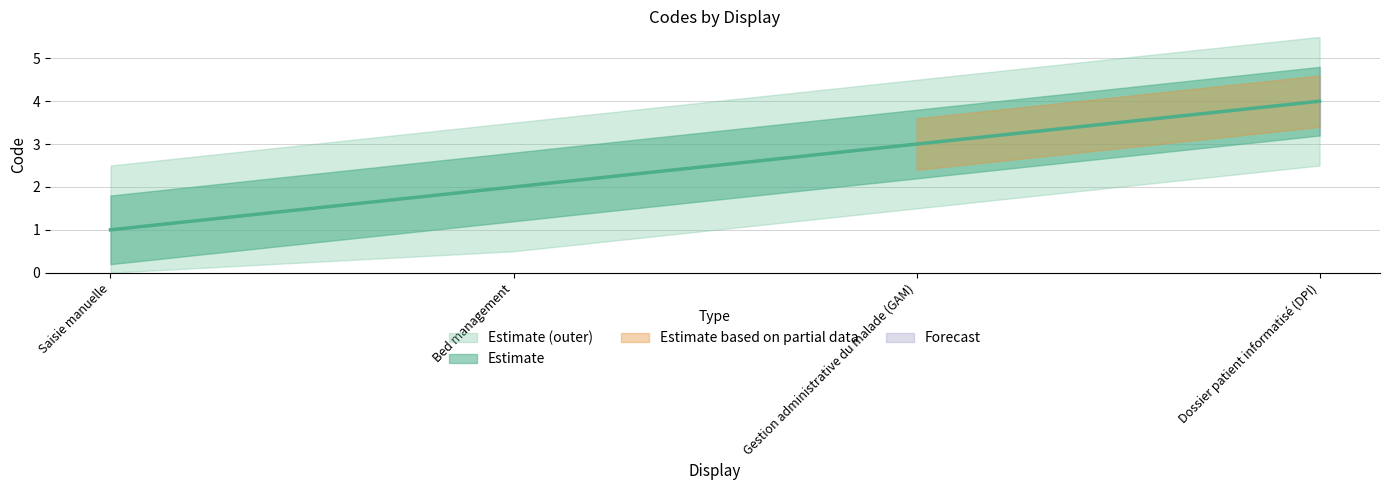

List the labels in order of value, smallest first.

Saisie manuelle, Bed management, Gestion administrative du malade (GAM), Dossier patient informatisé (DPI)